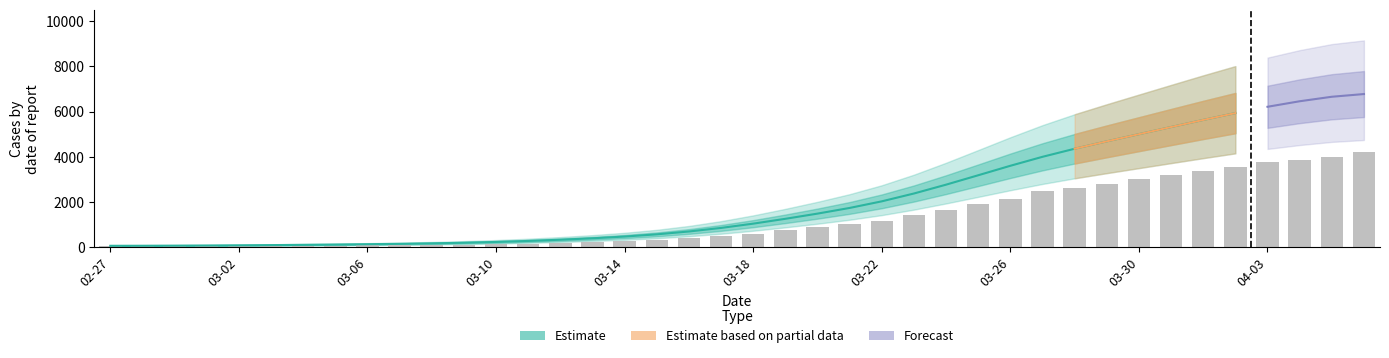

Are the bars grouped side by side (vs. stacked)?

No